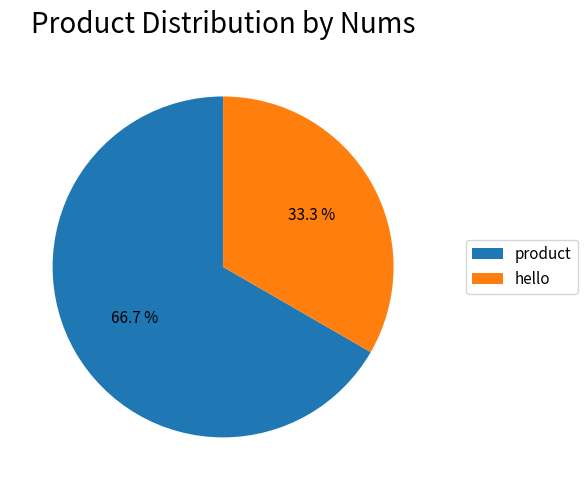

Does any single category account for the majority?

Yes